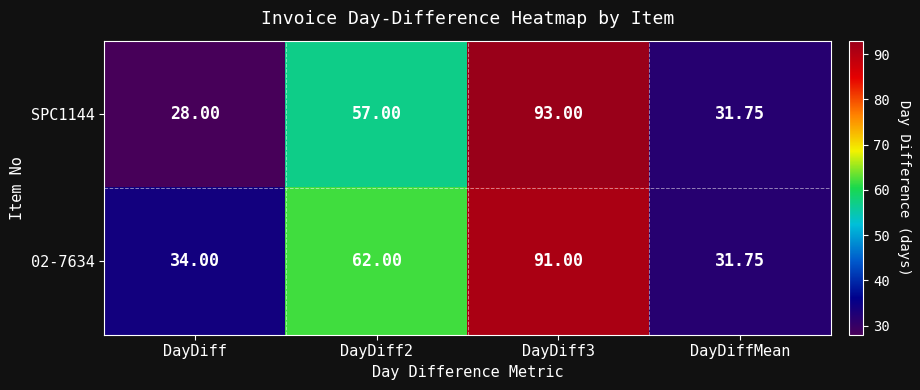

What is the total value across all series at DayDiff?

62.0